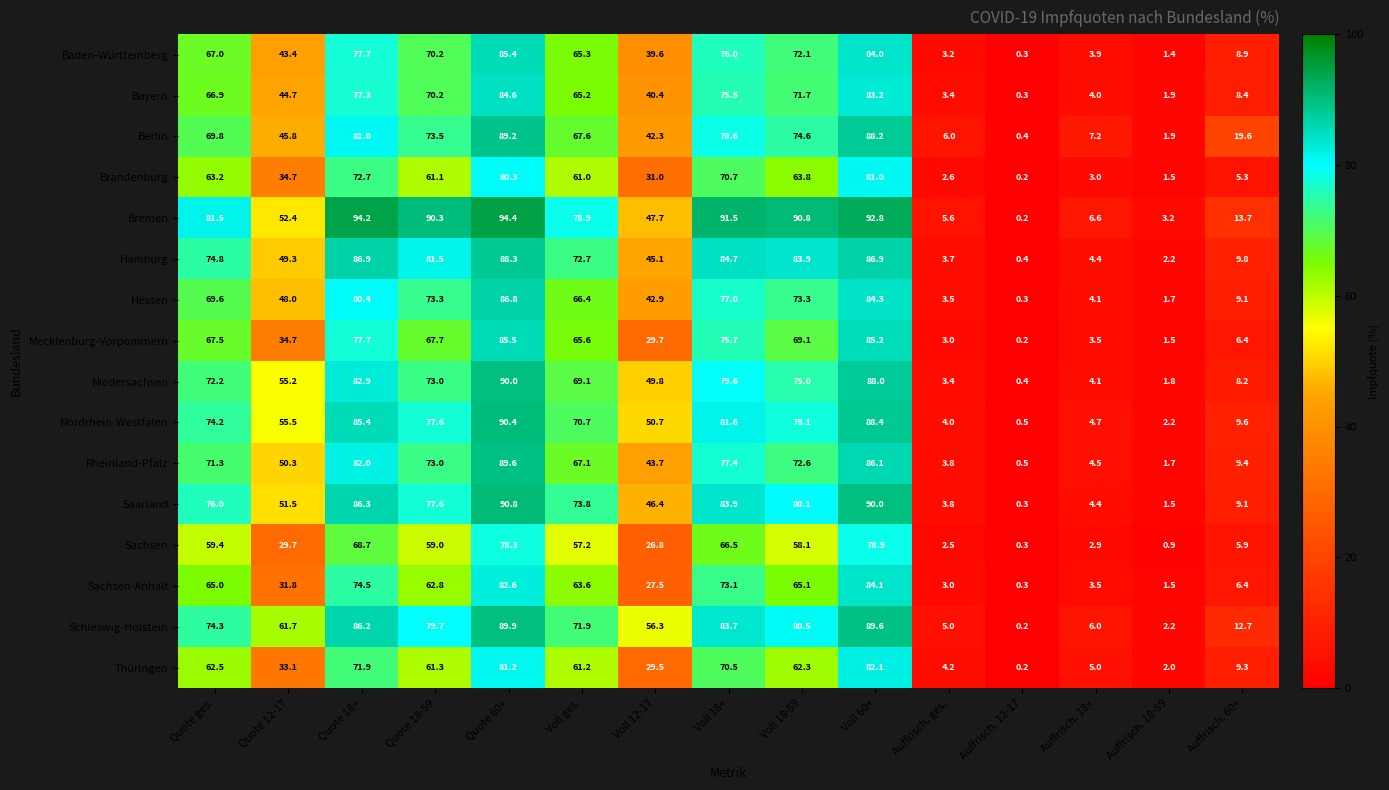

The Niedersachsen series shows 5.6 at Auffrisch. ges.. True or false?

False